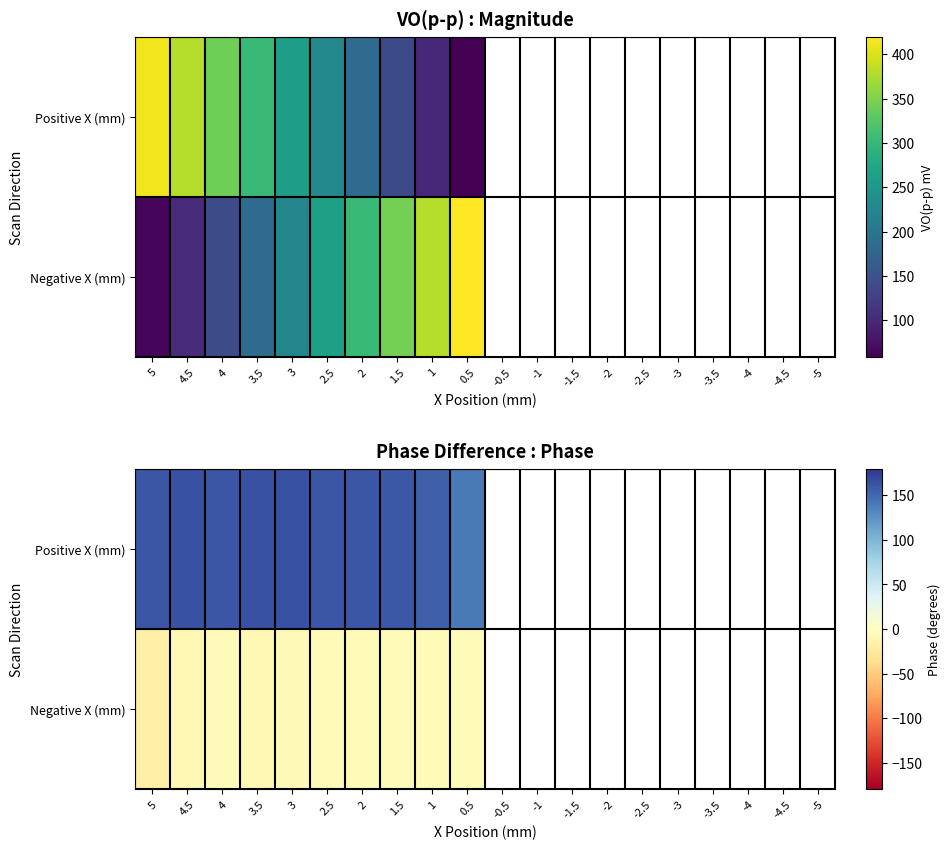

Rank the series by their average value, from highest to lowest.

Positive X (mm), Negative X (mm)